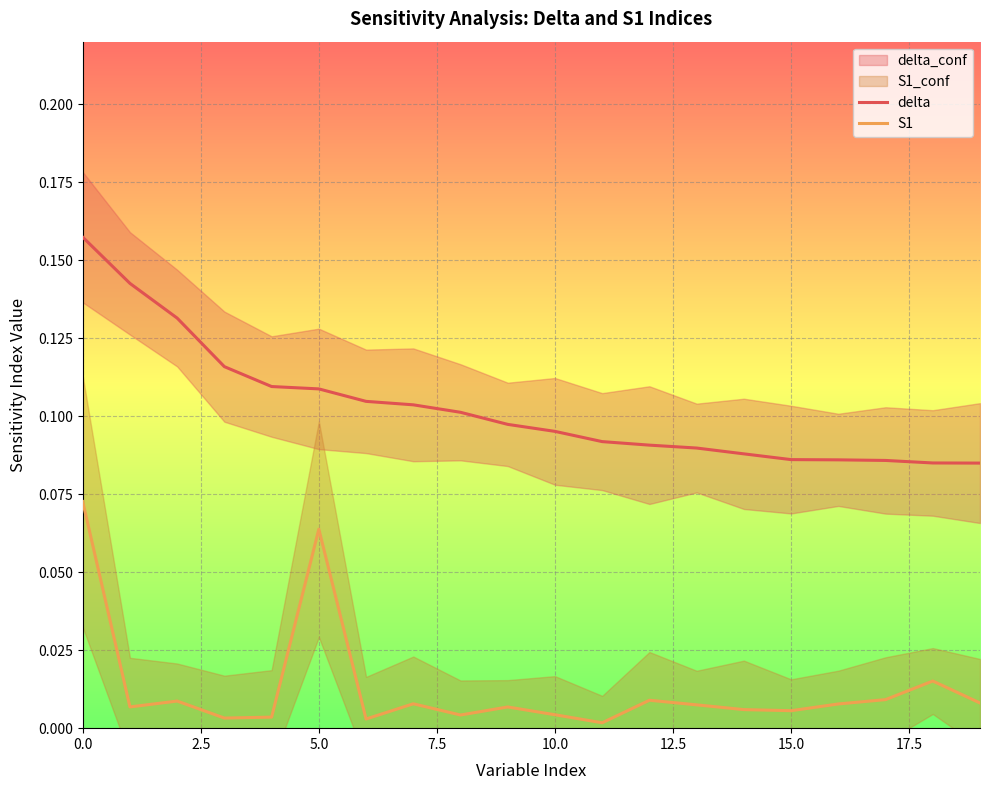

True or false: S1 and delta intersect in this chart.

False